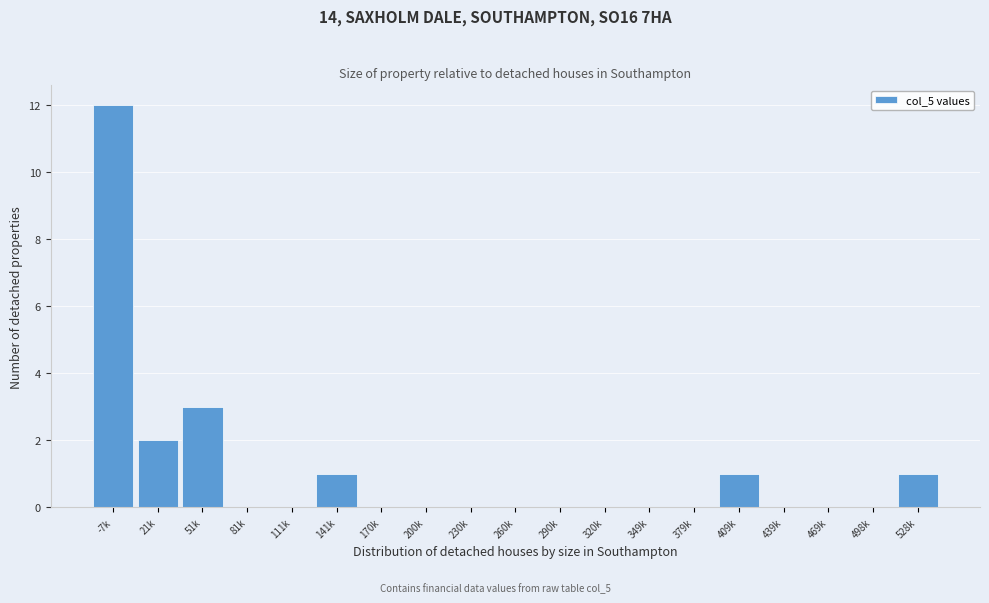

Reading right to left, transcribe all the data shown in this chart.

528k=1	498k=0	469k=0	439k=0	409k=1	379k=0	349k=0	320k=0	290k=0	260k=0	230k=0	200k=0	170k=0	141k=1	111k=0	81k=0	51k=3	21k=2	-7k=12